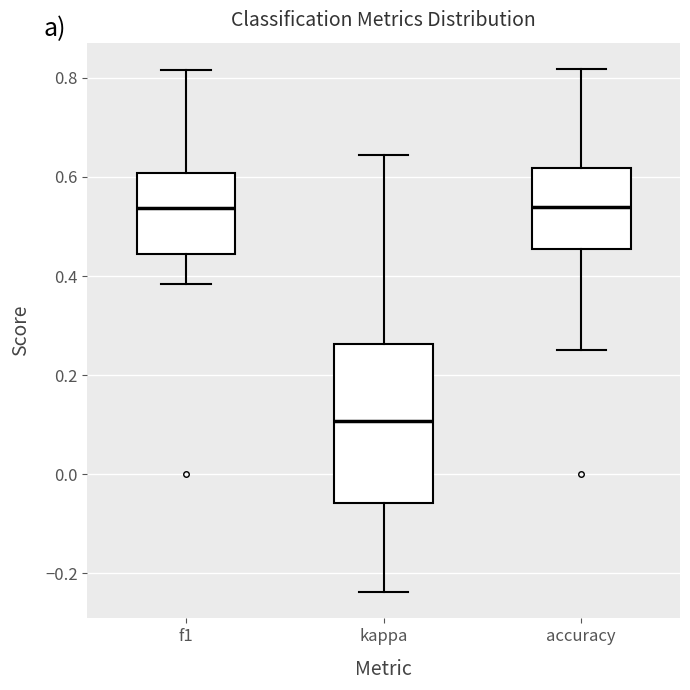

Where does the upper whisker of the box for f1 end on the y-axis? The values are not printed on the chart, so give them approximately, as read against the axis.

0.82